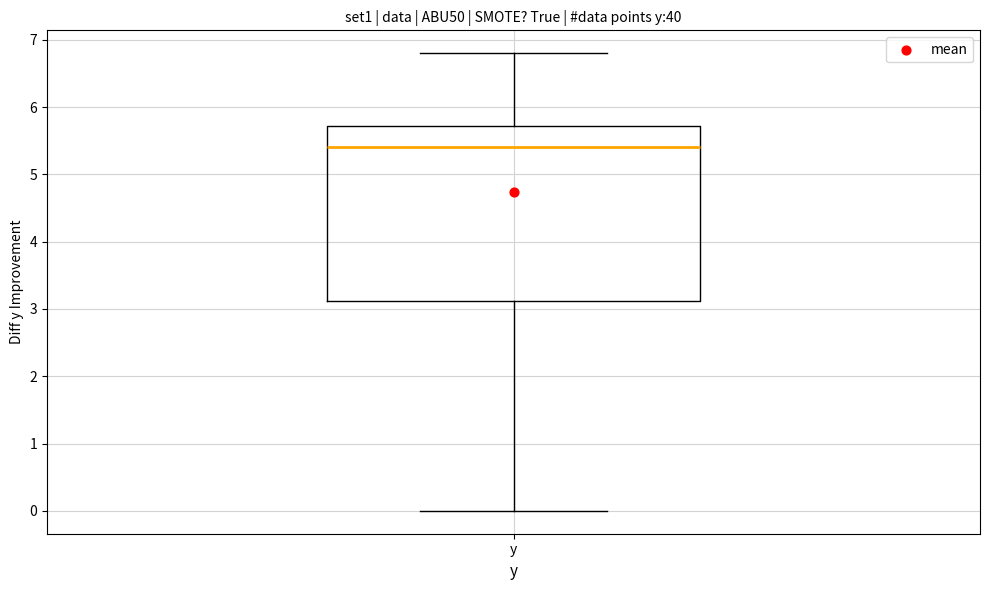

Read this box plot against the y-axis: the position of the median line, the range covered by the box, and the ends of both whiskers. The values are not printed on the chart, so give them approximately, as read against the axis.

median 5.4, box 3.1 to 5.7, whiskers 0.0 to 6.8